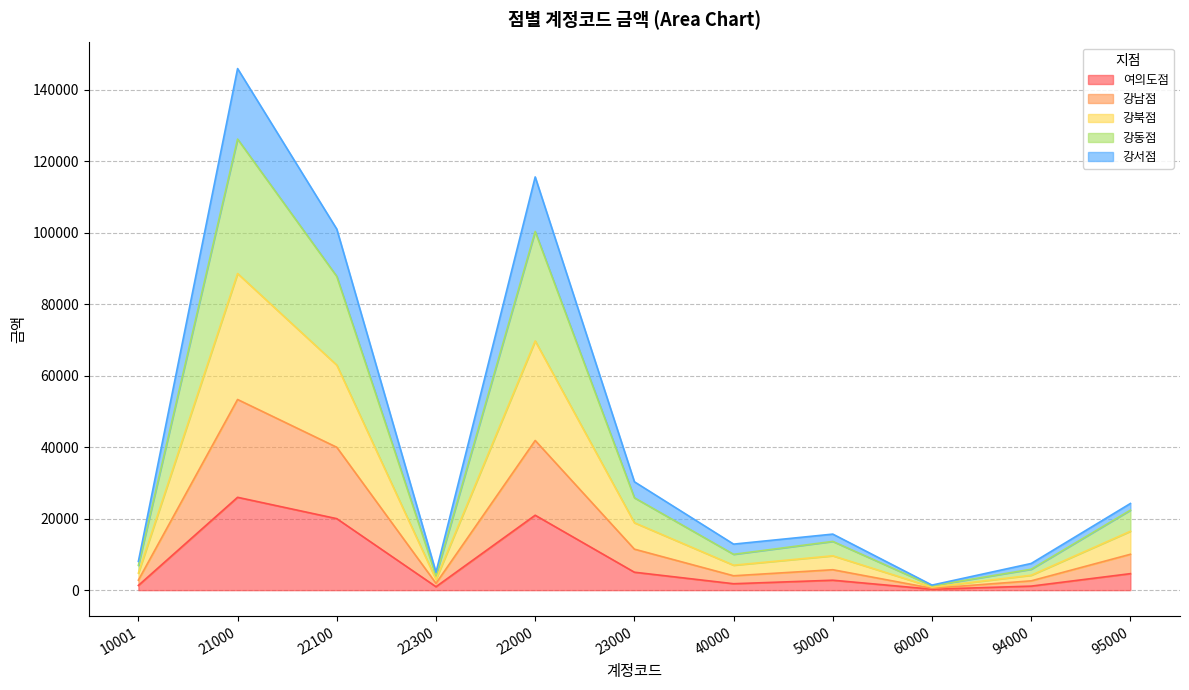

At which label does 여의도점 reach its peak?

21000